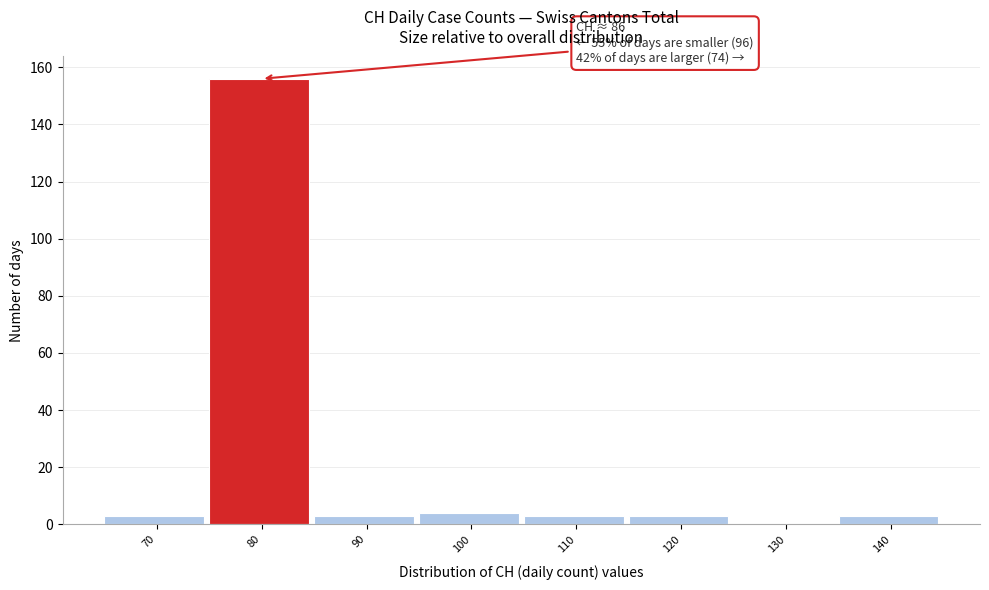

Reading left to right, extract all data points from this chart.

70=3	80=156	90=3	100=4	110=3	120=3	130=0	140=3